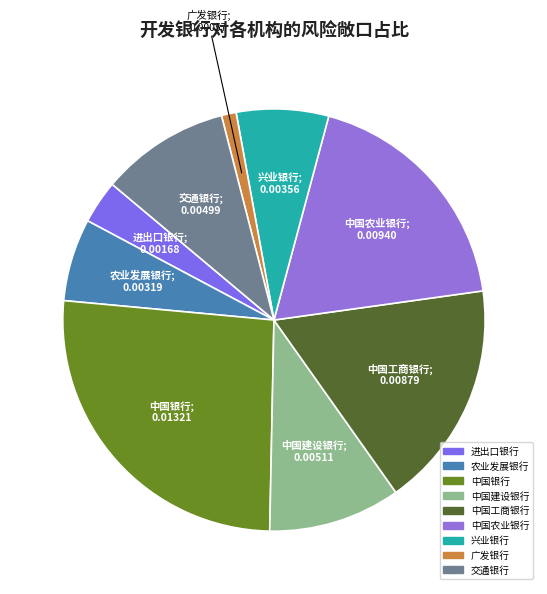

Is there a majority slice in this chart?

No